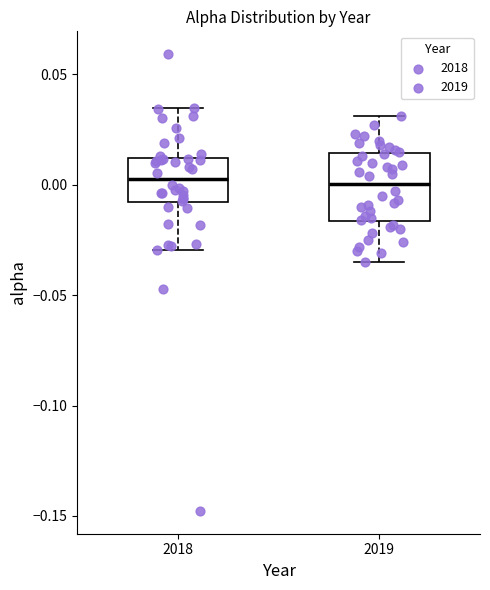

Comparing the boxes themselves (not the whiskers), which one is the tallest?

2019